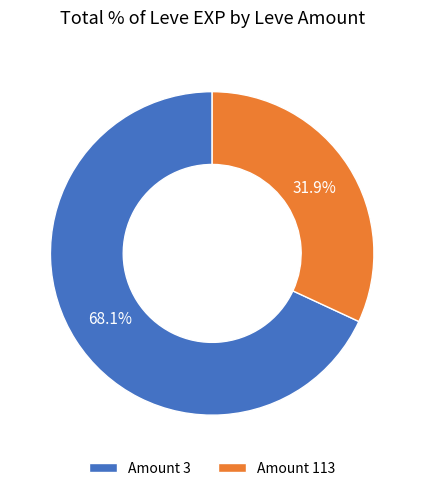

Rank the categories by value from lowest to highest.

Amount 113, Amount 3